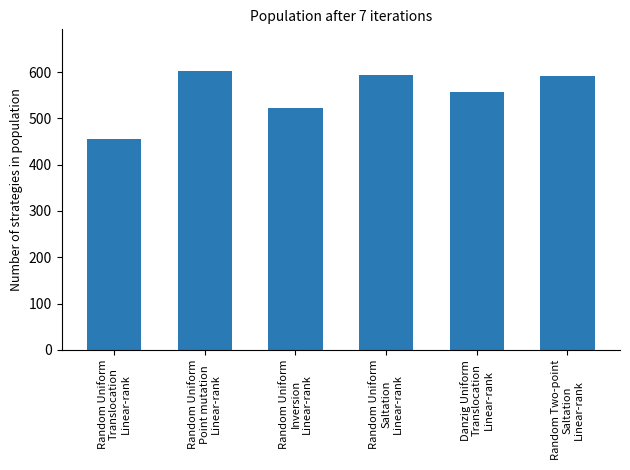

Where does the data first go above 592?

Random Uniform
Point mutation
Linear-rank